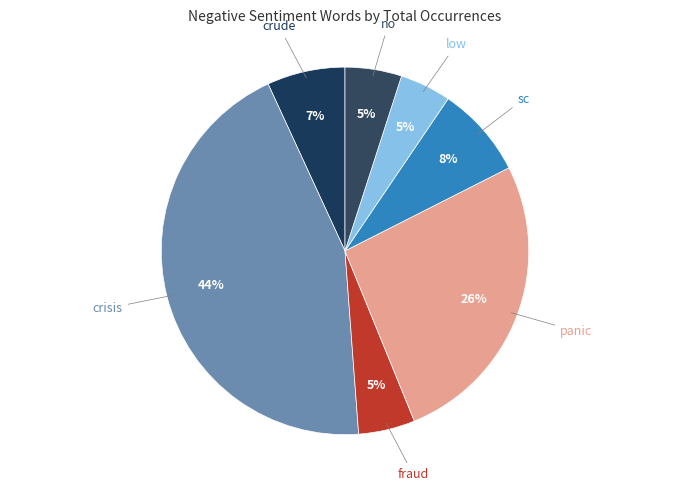

How many segments does this pie chart have?

7